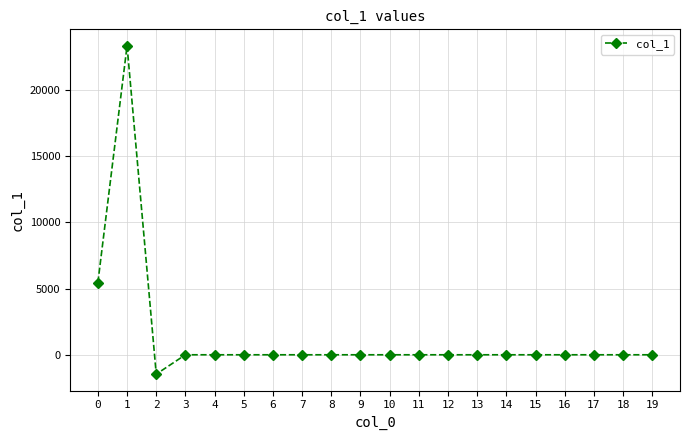

How many data points are less than 0?

1